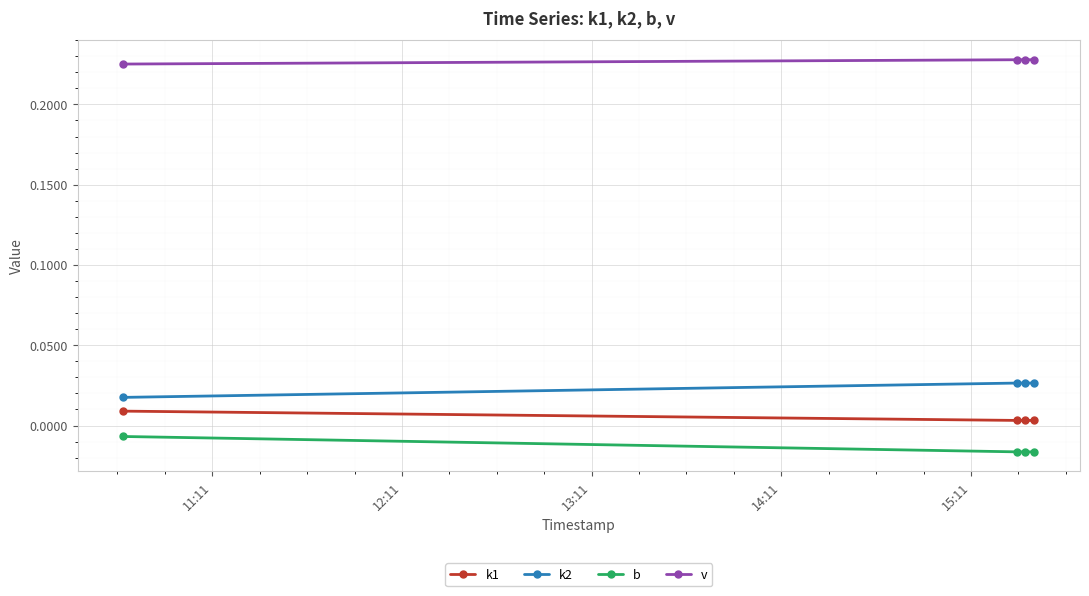

How many lines are shown in the chart?

4